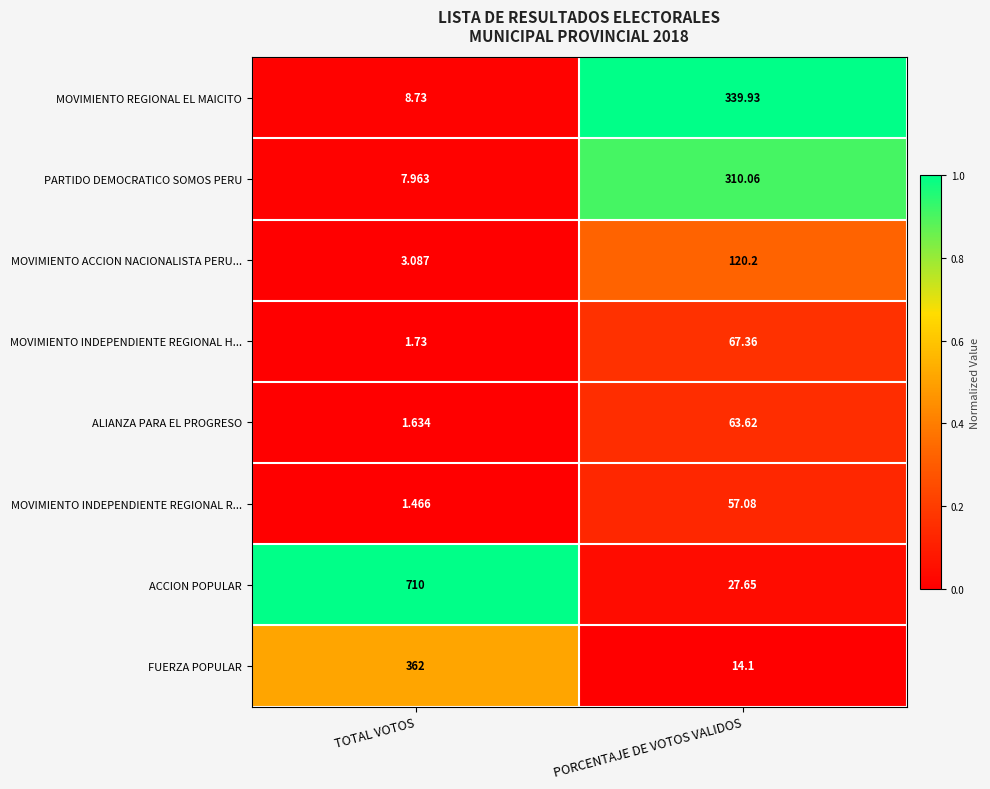

Which series has the widest spread of values?

ACCION POPULAR